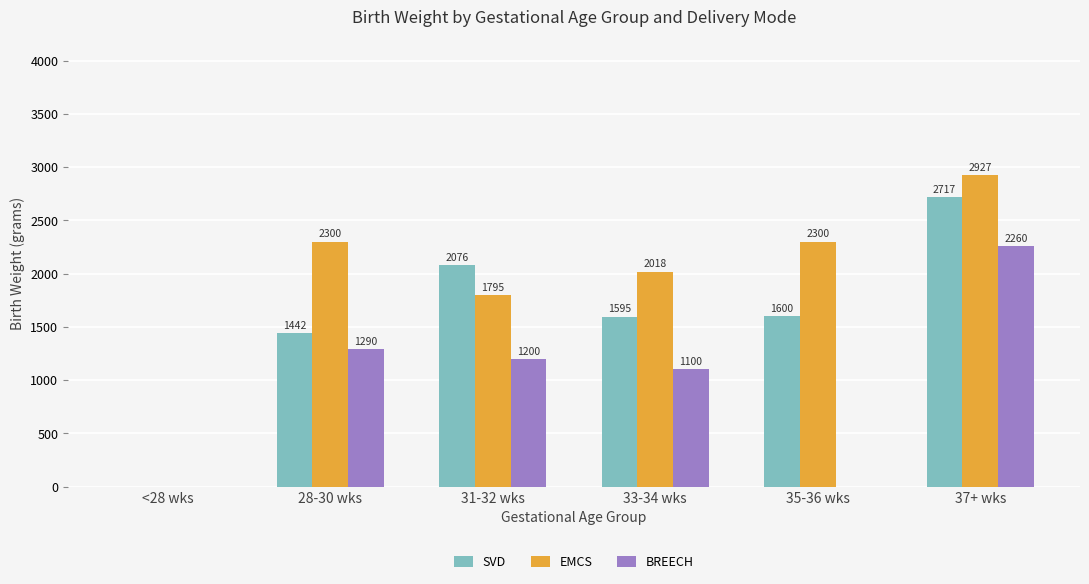

What is the sum of all BREECH values?

5850.0